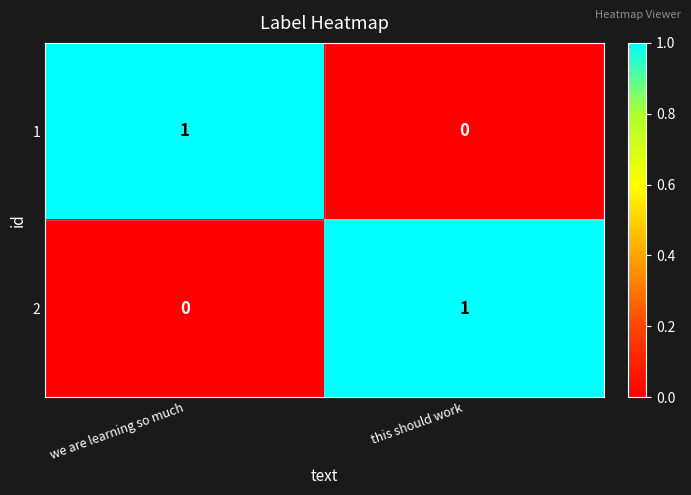

What is the difference between the highest and lowest values at we are learning so much?

1